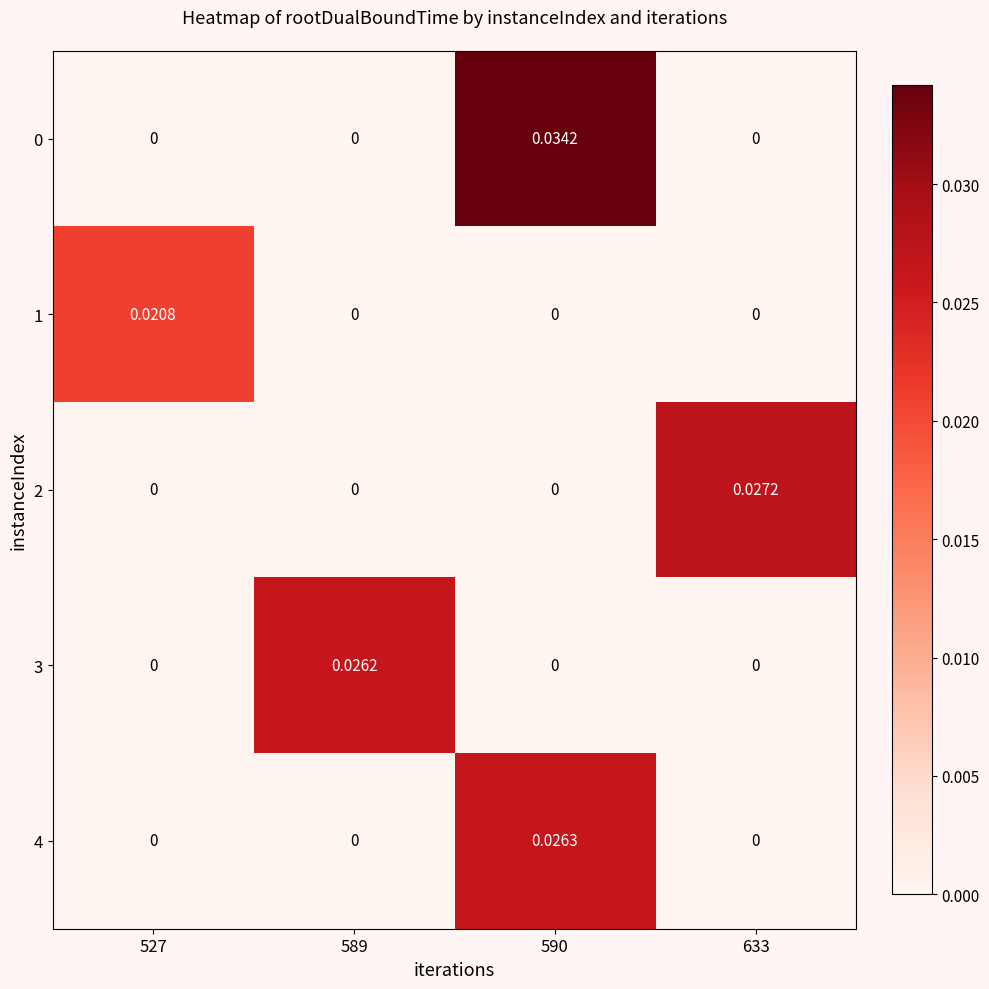

Between 527 and 633, which series saw the biggest shift?

2